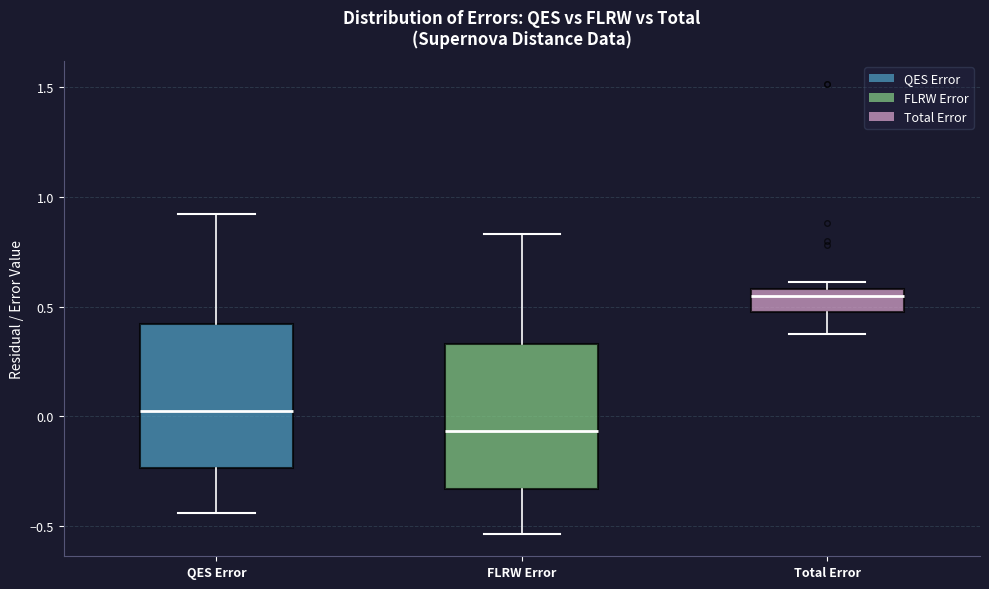

Where is the lower edge of the box for QES Error on the y-axis? The values are not printed on the chart, so give them approximately, as read against the axis.

-0.25